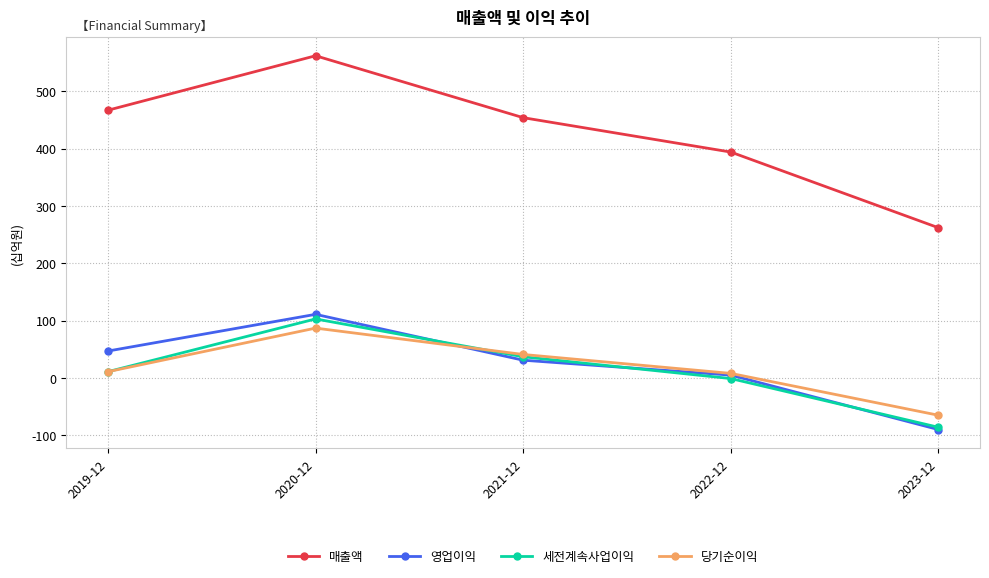

At which category does 매출액 reach its first local peak?

2020-12